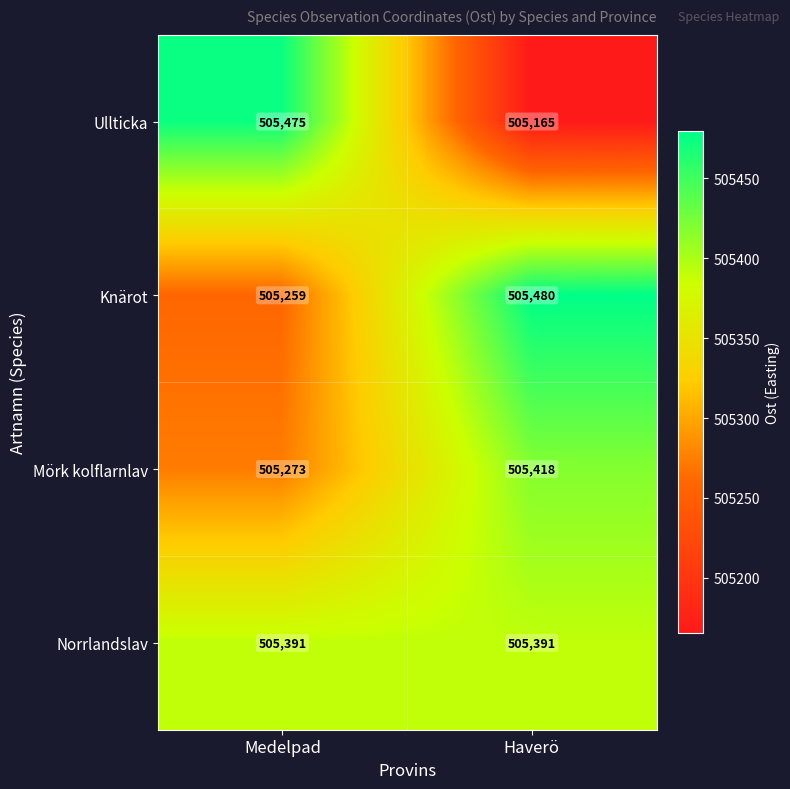

Where is Mörk kolflarnlav nearest to the value 505345?

Medelpad